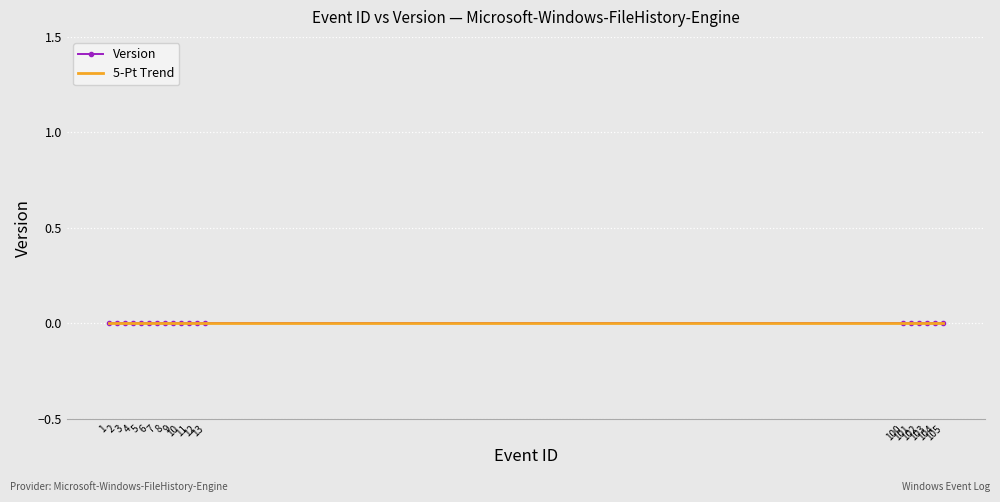

Where is Version nearest to the value 0?

1